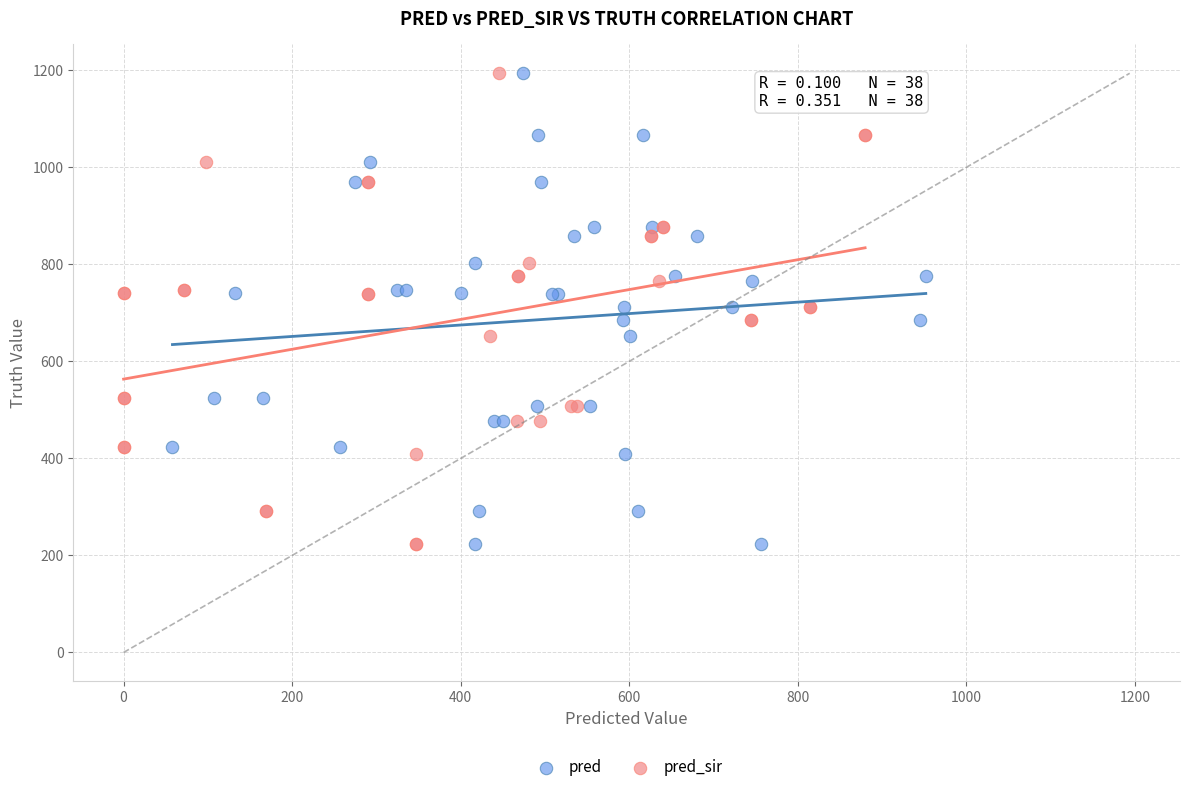

What are all the series names shown in the legend?

pred, pred_sir